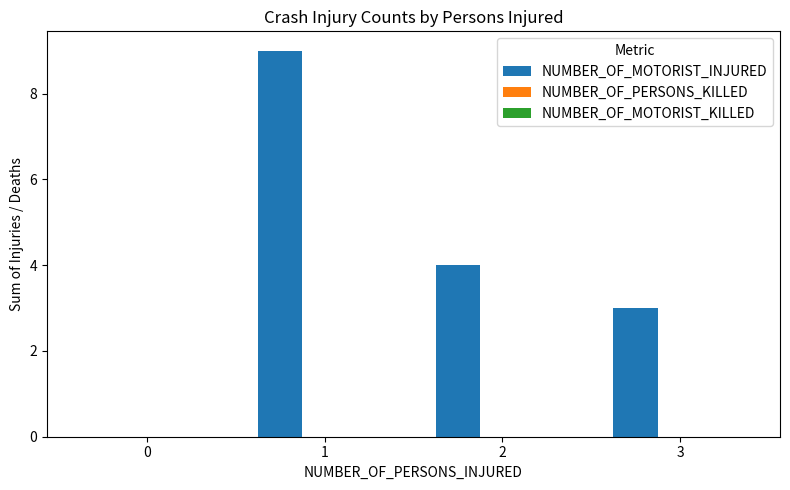

What is the sum of all values?

16